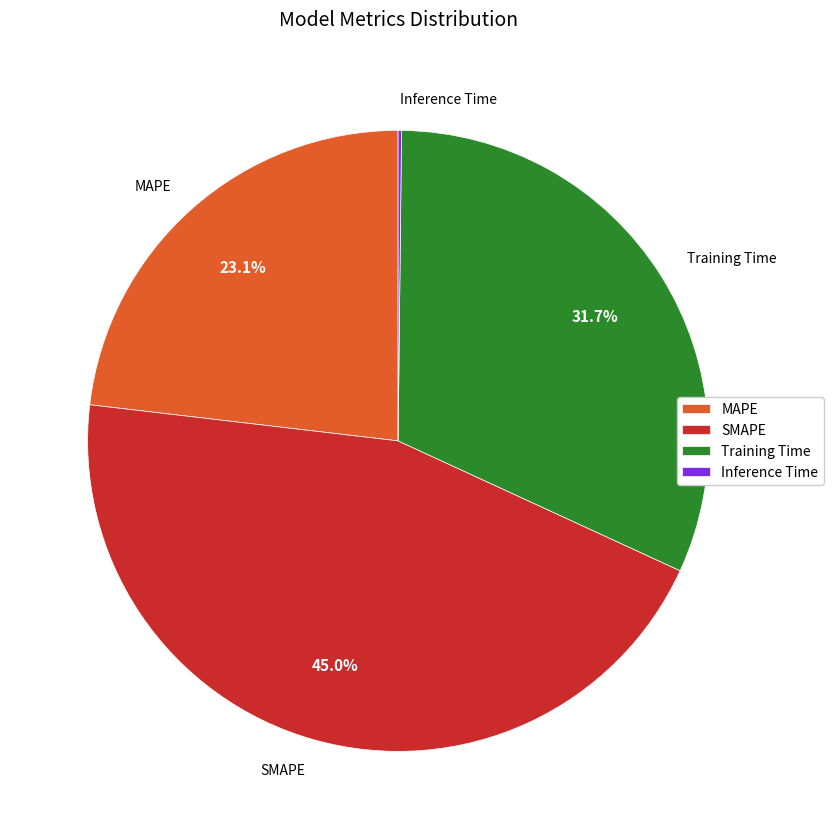

Does any single category account for the majority?

No